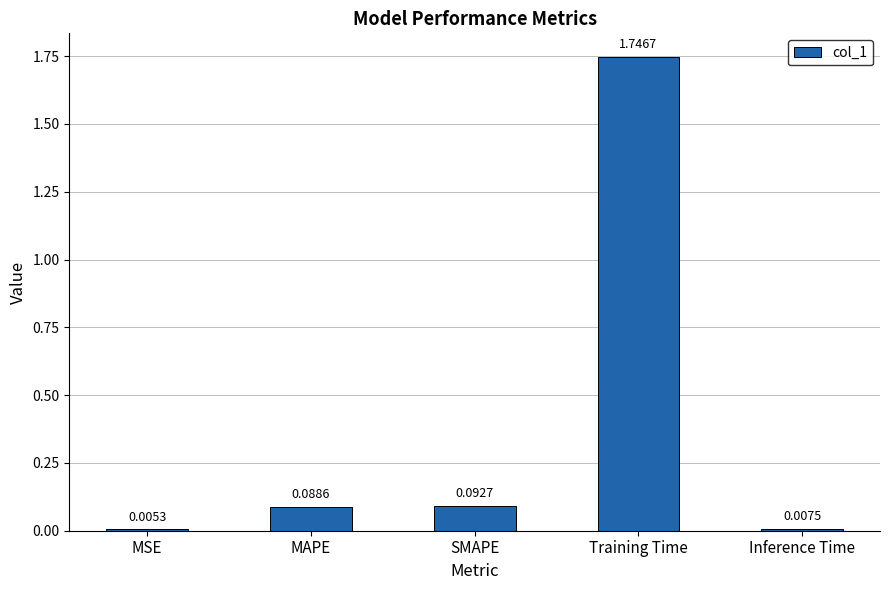

At which category does the chart reach its peak across all series?

Training Time